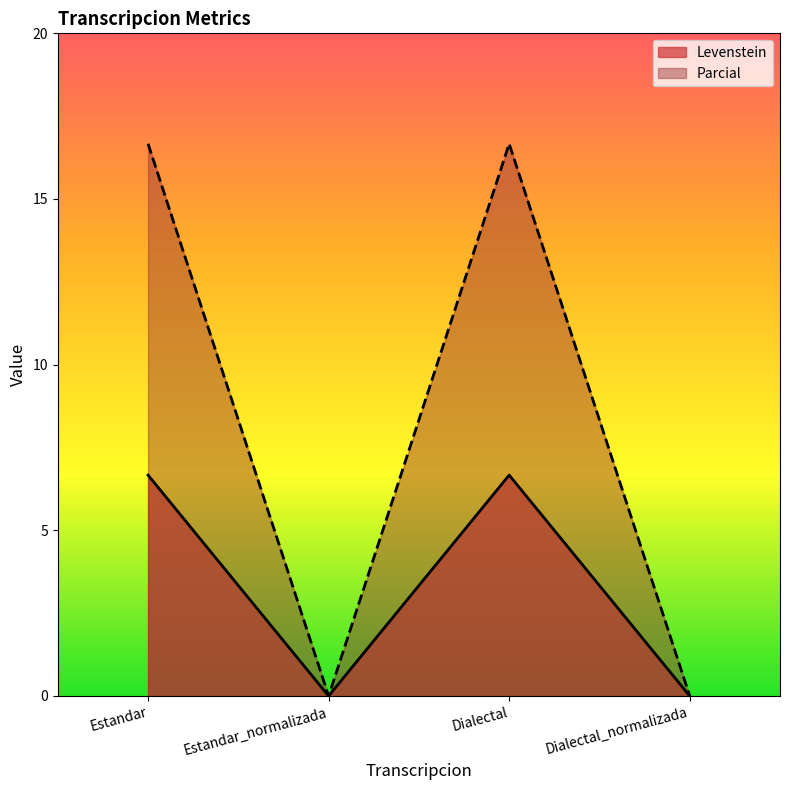

Which series changed the most between Dialectal and Dialectal_normalizada?

Parcial